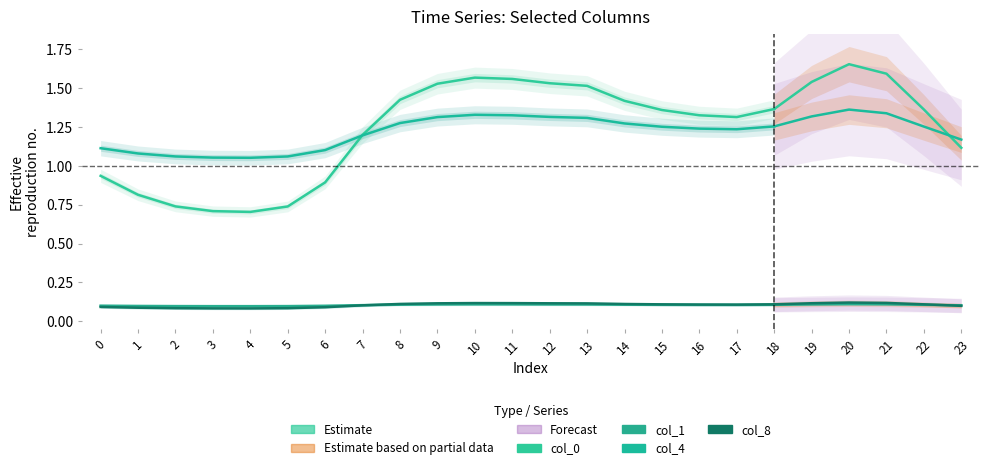

How many interior local peaks (higher than both neighbors) does the data have?

1